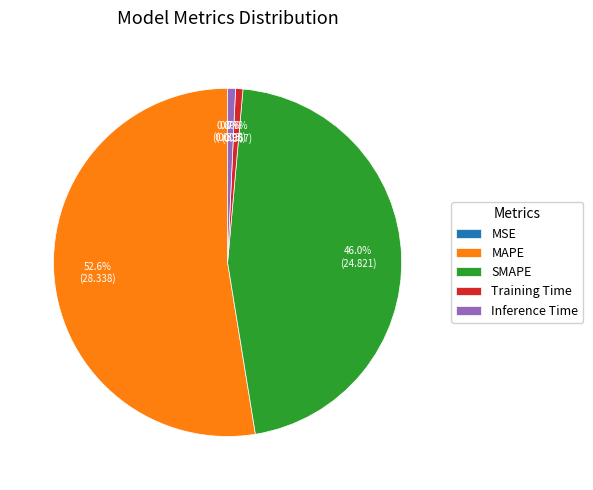

What percentage is NOT represented by MAPE?

47.4%